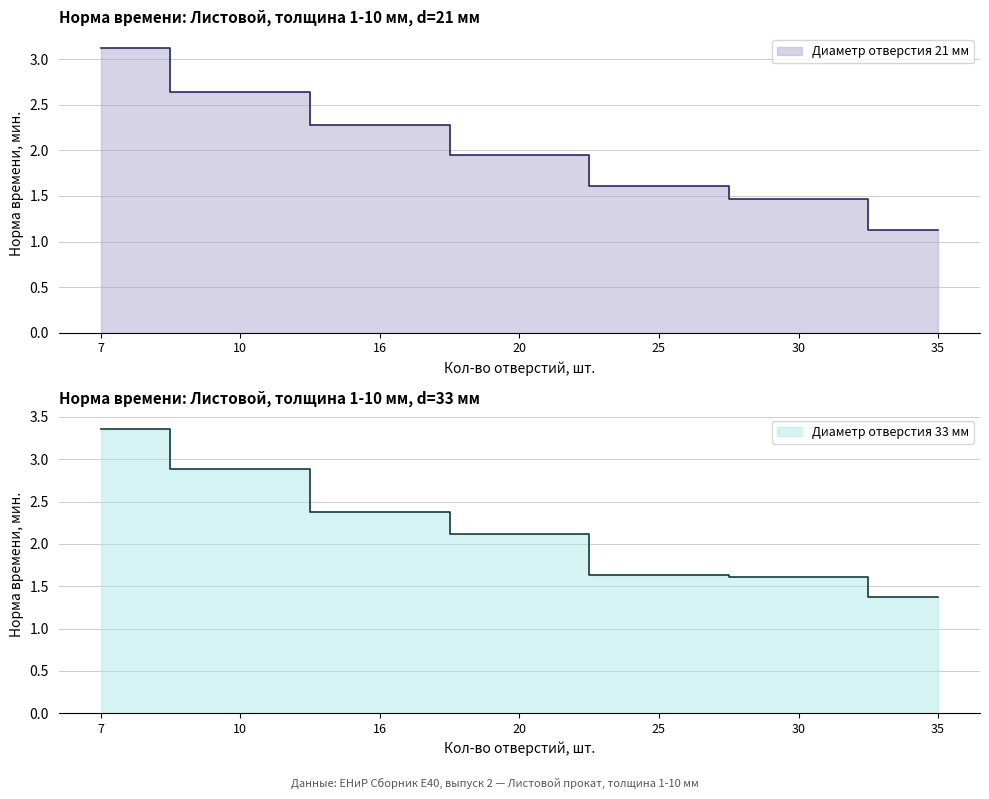

Rank the series by their maximum value, from lowest to highest.

Диаметр отверстия 21 мм, Диаметр отверстия 33 мм